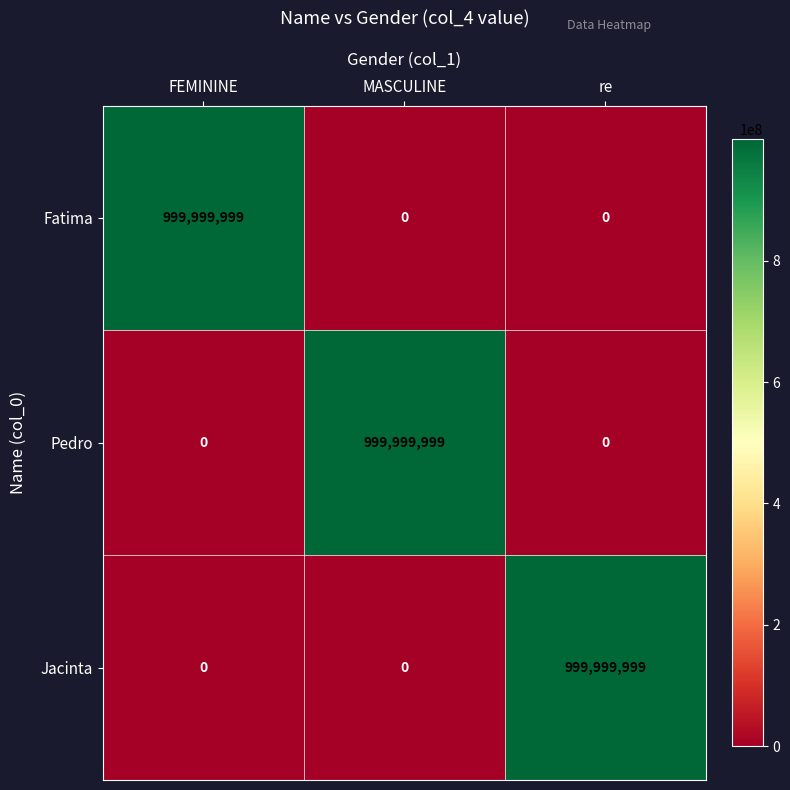

What is the difference between the highest and lowest values at re?

999999999